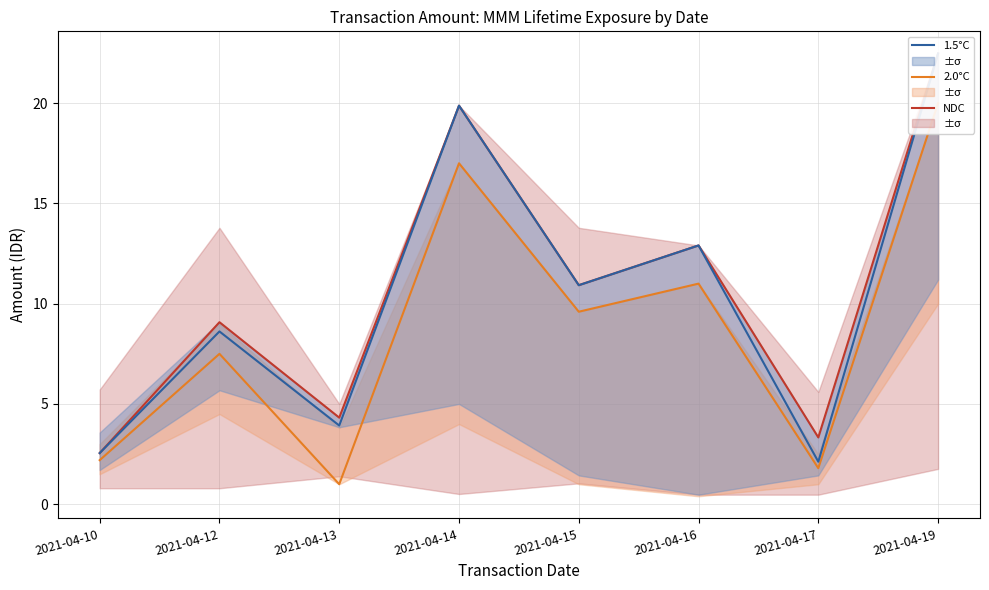

Is this an area chart (filled region under the line)?

No